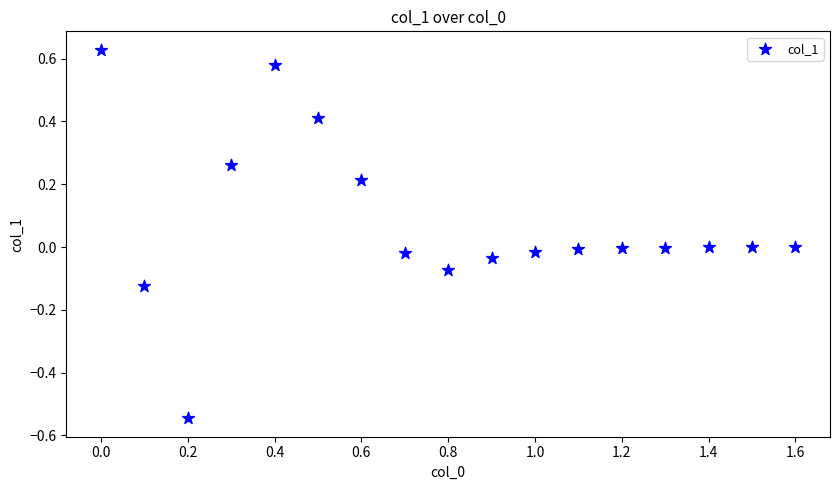

What is the range of X values (max minus min)?

1.6